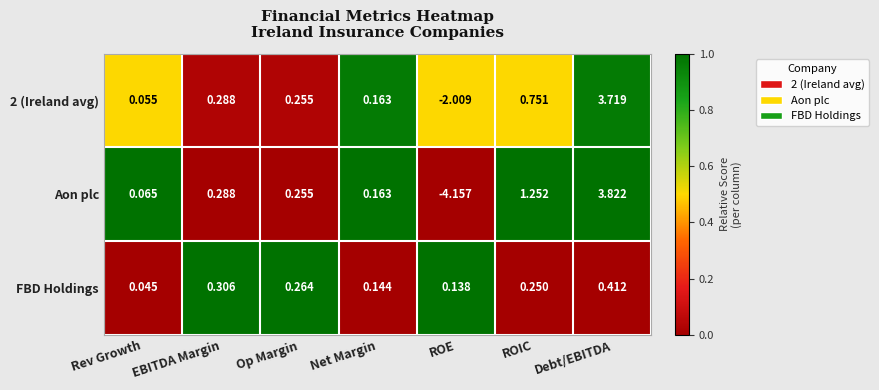

Which category has the highest value across all series?

Debt/EBITDA